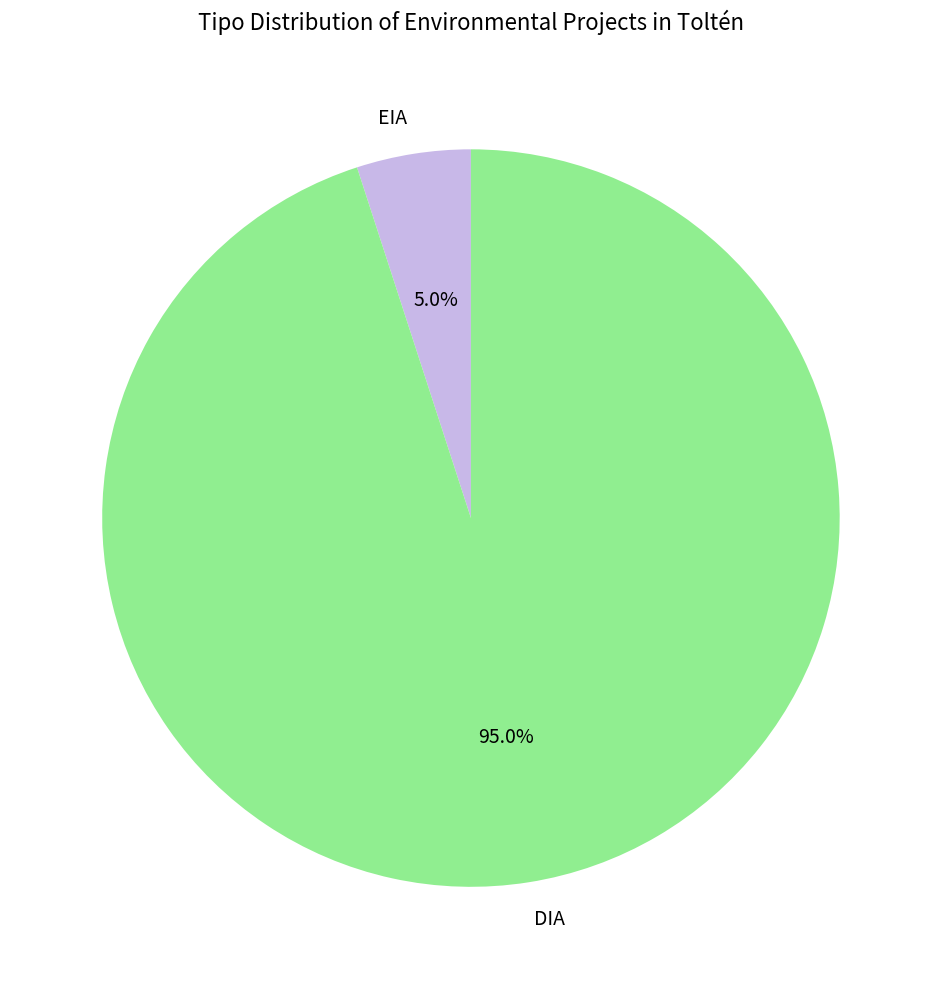

What percentage do EIA and DIA together represent?

100.0%